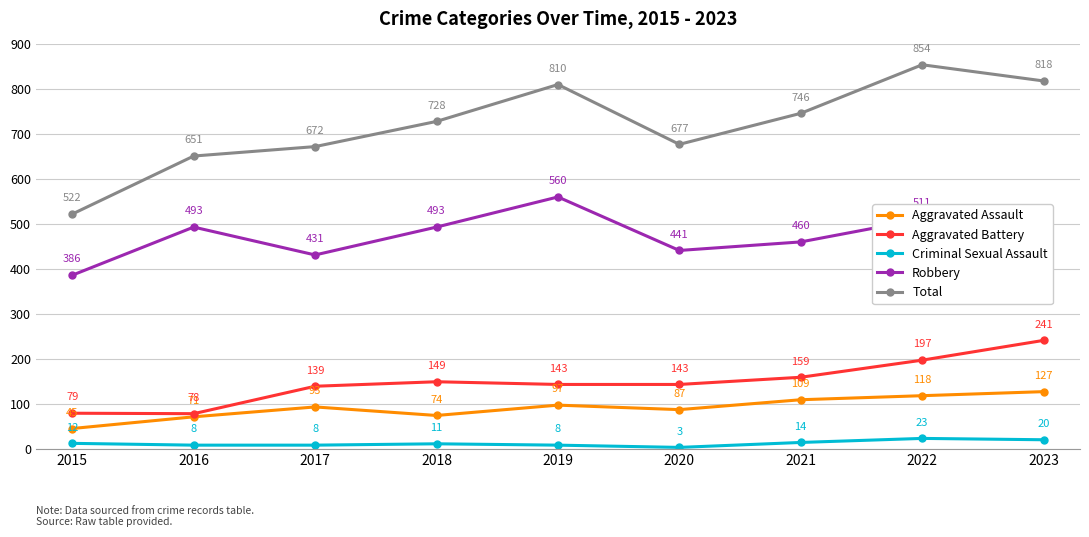

What is the difference between the highest and lowest values at 2023?

798